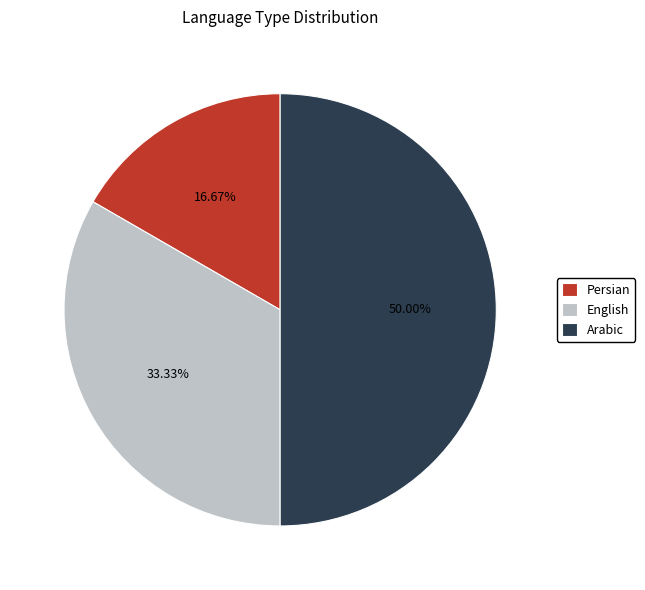

Is it true that Arabic is 38% of the pie?

False